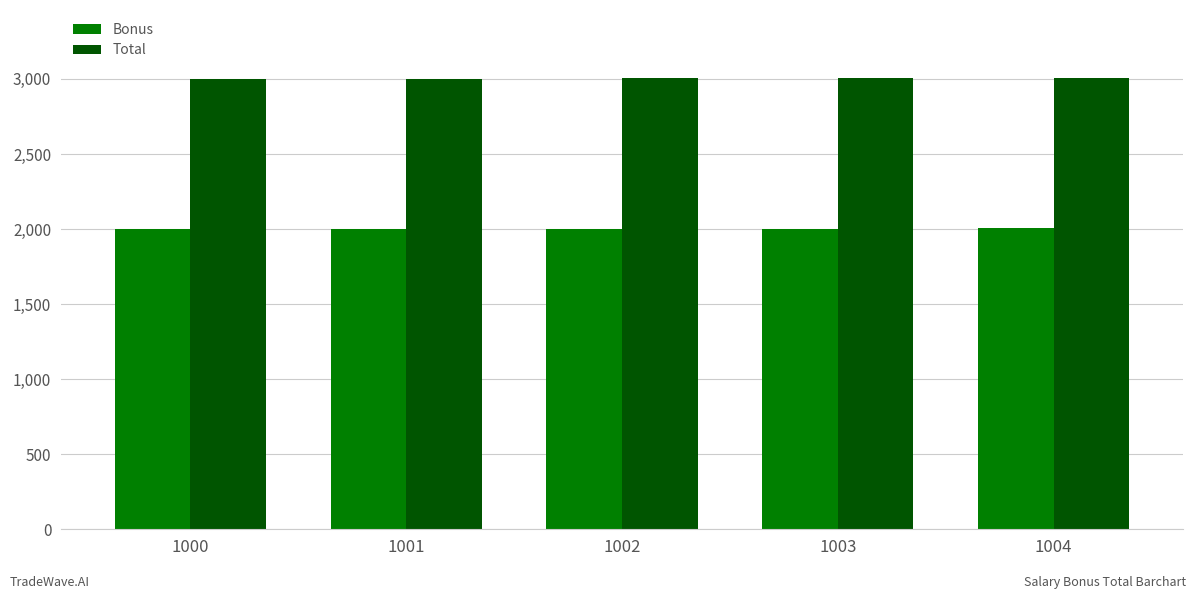

What is the smallest value displayed?

2000